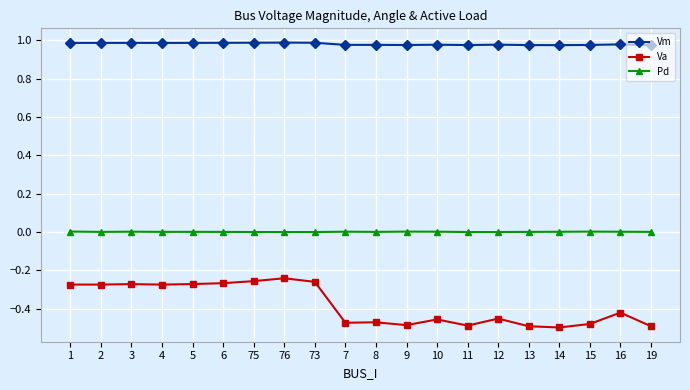

What are all the series names shown in the legend?

Vm, Va, Pd